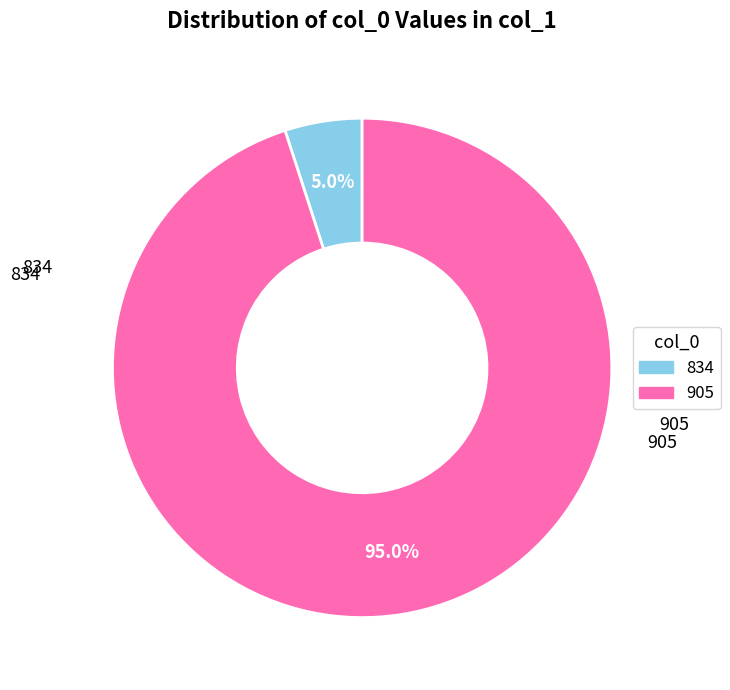

Which slice is the largest?

905